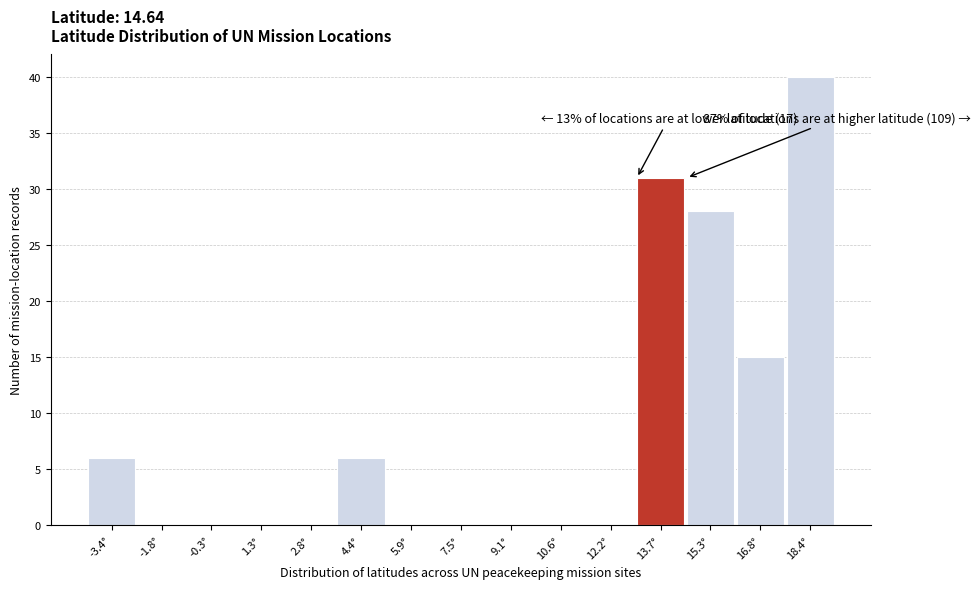

Reading right to left, transcribe all the data shown in this chart.

18.4°=40	16.8°=15	15.3°=28	13.7°=31	12.2°=0	10.6°=0	9.1°=0	7.5°=0	5.9°=0	4.4°=6	2.8°=0	1.3°=0	-0.3°=0	-1.8°=0	-3.4°=6